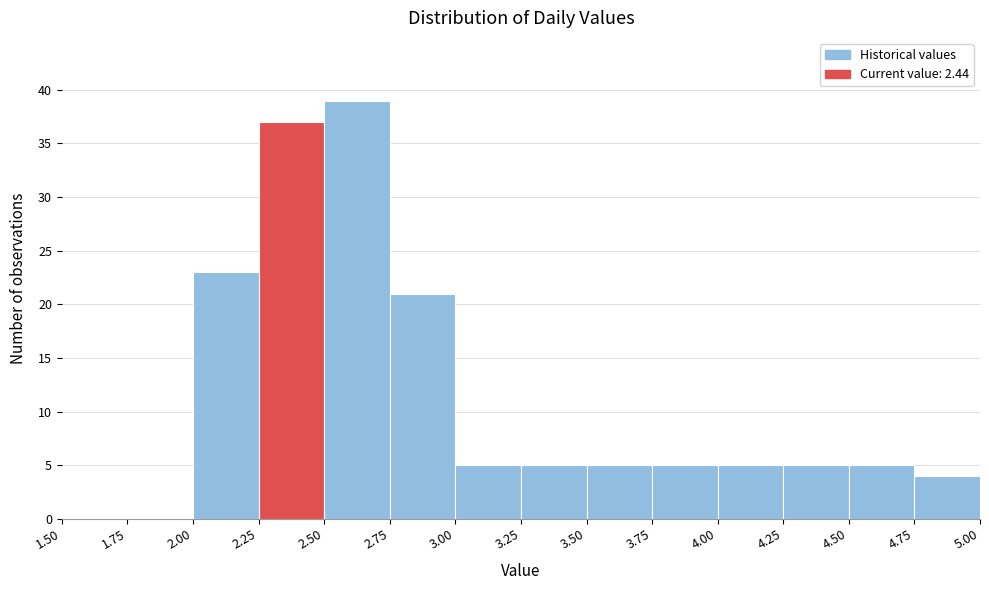

Reading left to right, list every bar in this chart as the range it spans on the x-axis followed by its height. The values are not printed on the chart, so give them approximately, as read against the axis.

1.50 to 1.75: 0
1.75 to 2.00: 0
2.00 to 2.25: 23
2.25 to 2.50: 37
2.50 to 2.75: 39
2.75 to 3.00: 21
3.00 to 3.25: 5
3.25 to 3.50: 5
3.50 to 3.75: 5
3.75 to 4.00: 5
4.00 to 4.25: 5
4.25 to 4.50: 5
4.50 to 4.75: 5
4.75 to 5.00: 4